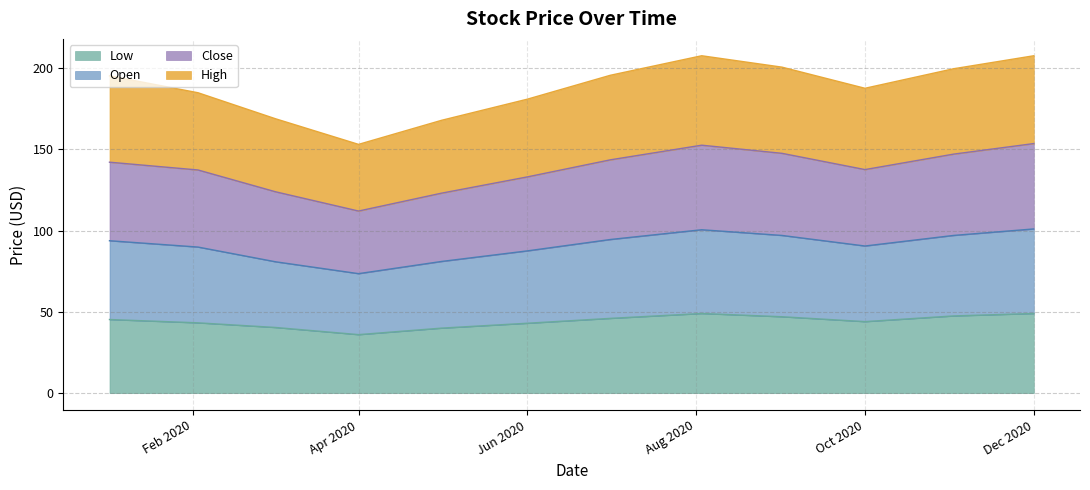

What is the maximum value for Low?

49.0